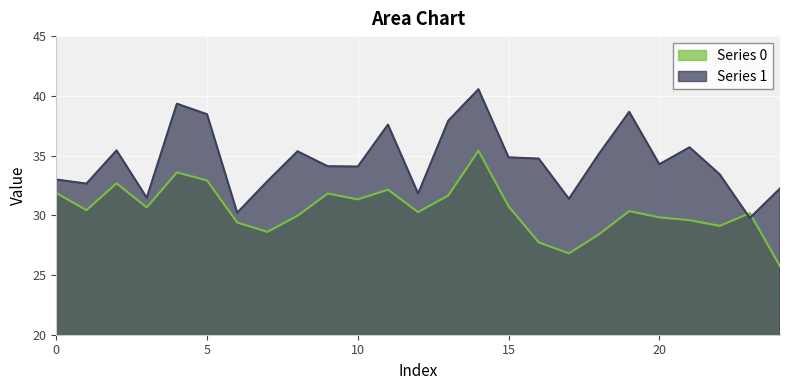

What is the sum of the Series 1 values at 17 and 20?

65.6